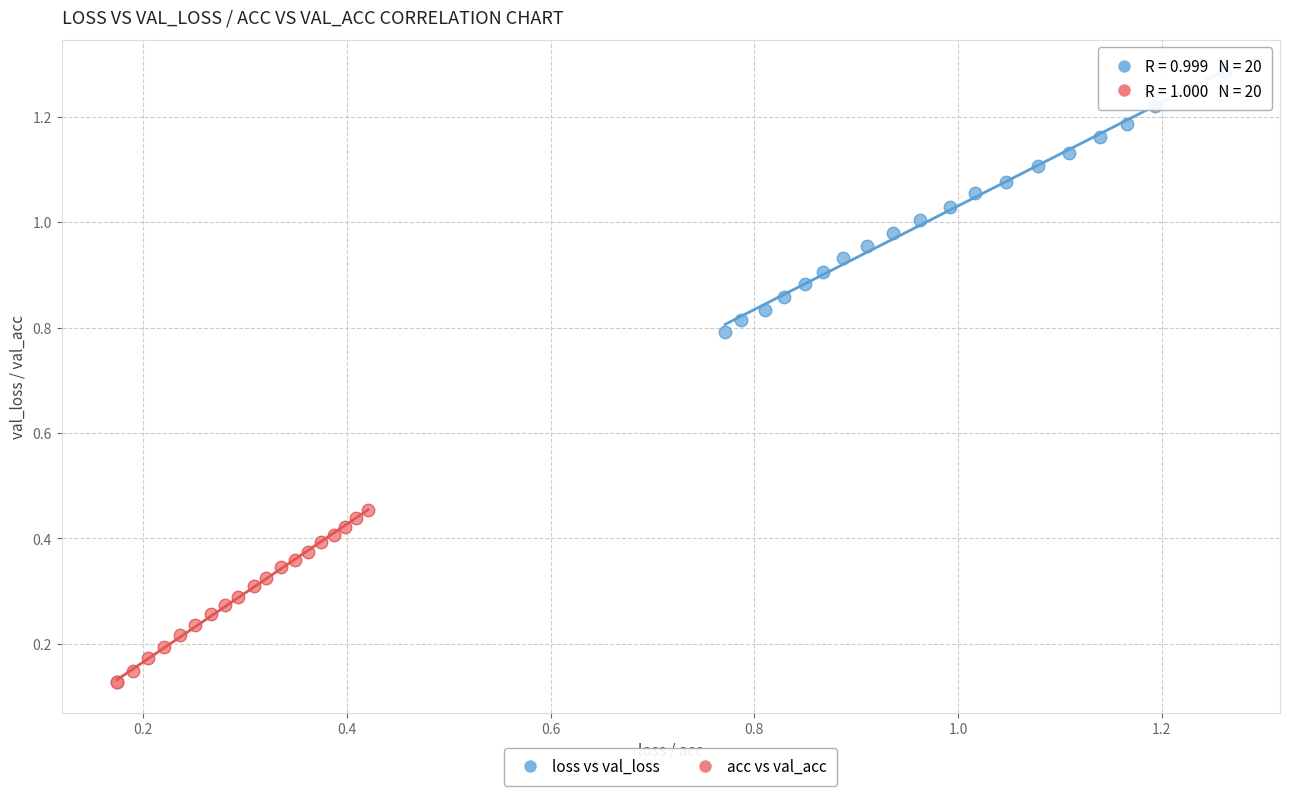

Which series contains the lowest Y value?

acc vs val_acc